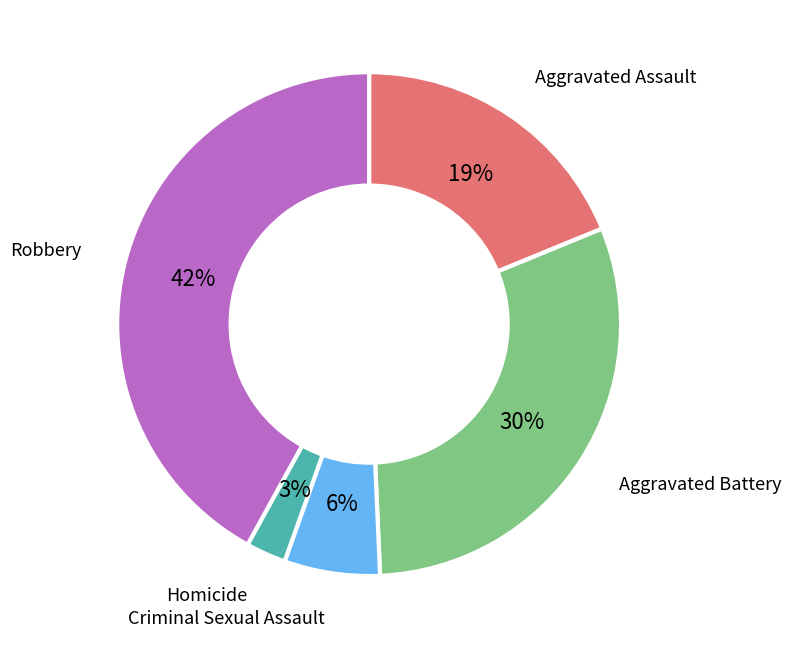

Rank the categories by value from highest to lowest.

Robbery, Aggravated Battery, Aggravated Assault, Criminal Sexual Assault, Homicide